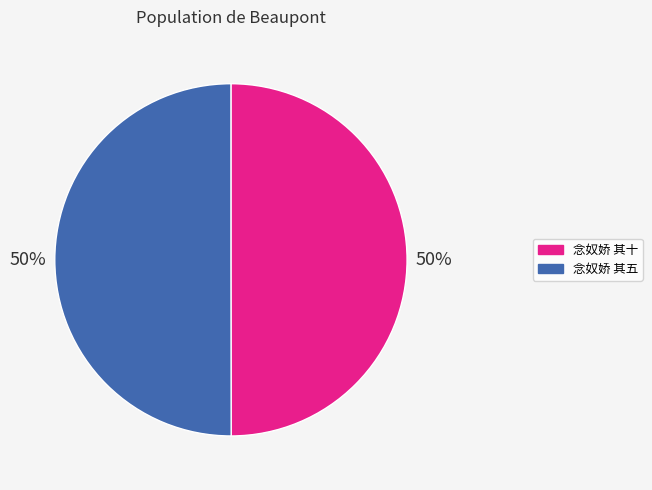

Is the sum of 念奴娇 其五 and 念奴娇 其十 greater than half?

Yes